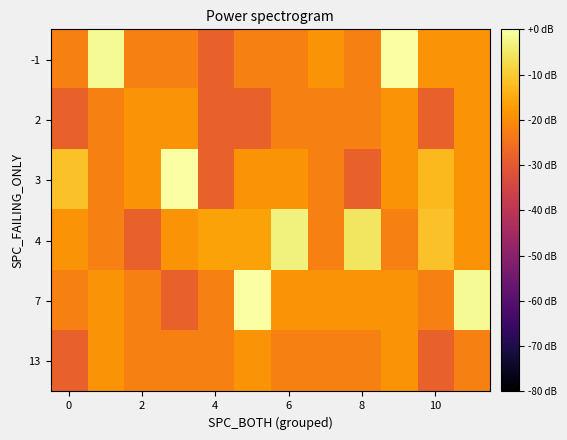

List the series in order of their peak value, lowest first.

2, 13, 4, -1, 3, 7